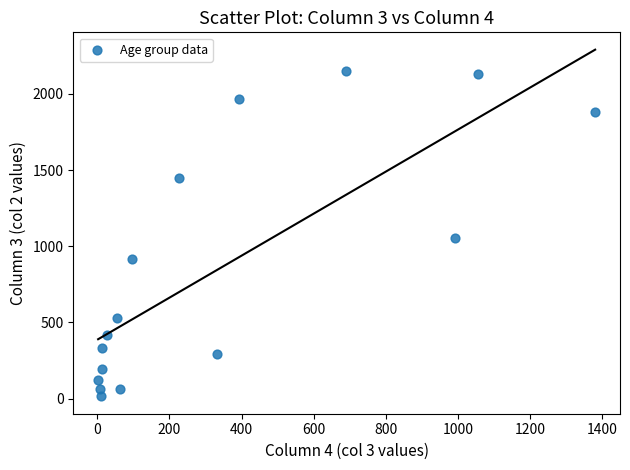

What Y value in the scatter plot is closest to 1083?

1053